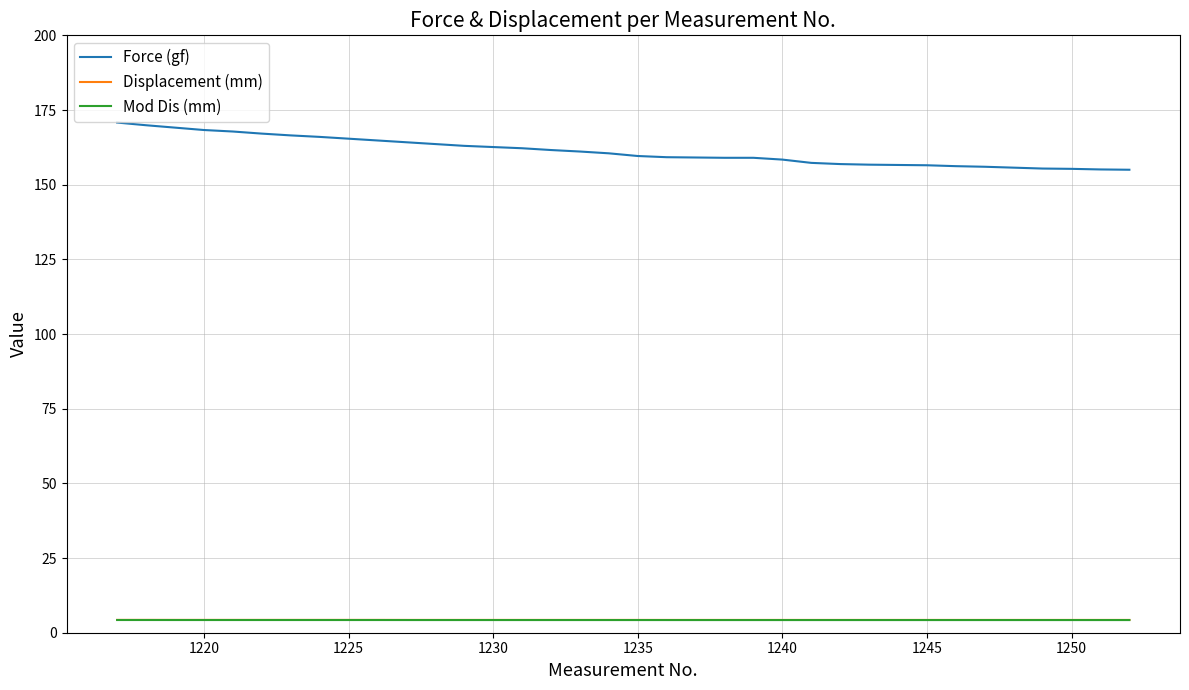

True or false: Displacement (mm) and Force (gf) intersect in this chart.

False